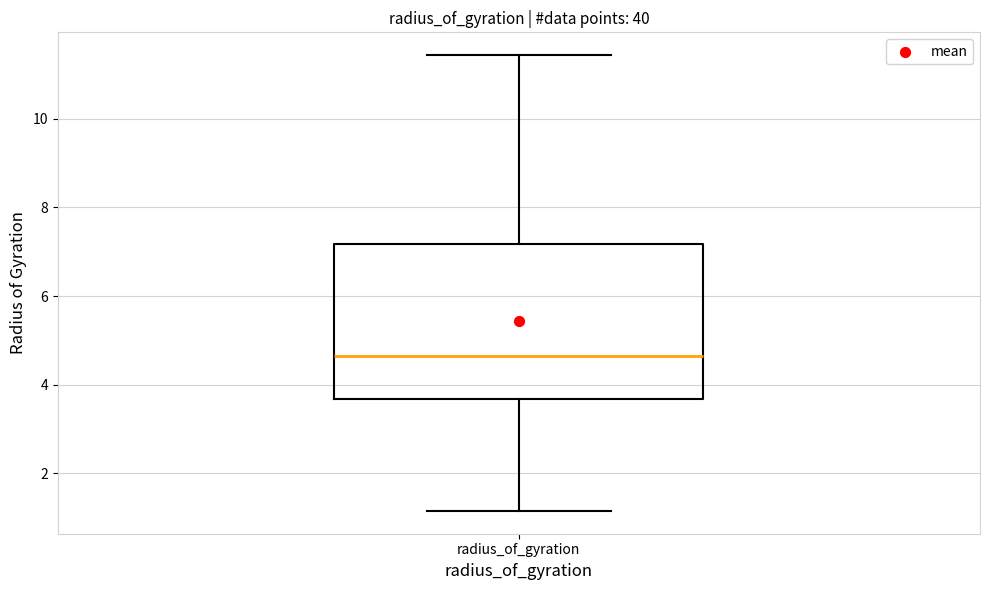

Where is the lower edge of the box for radius_of_gyration on the y-axis? The values are not printed on the chart, so give them approximately, as read against the axis.

3.6